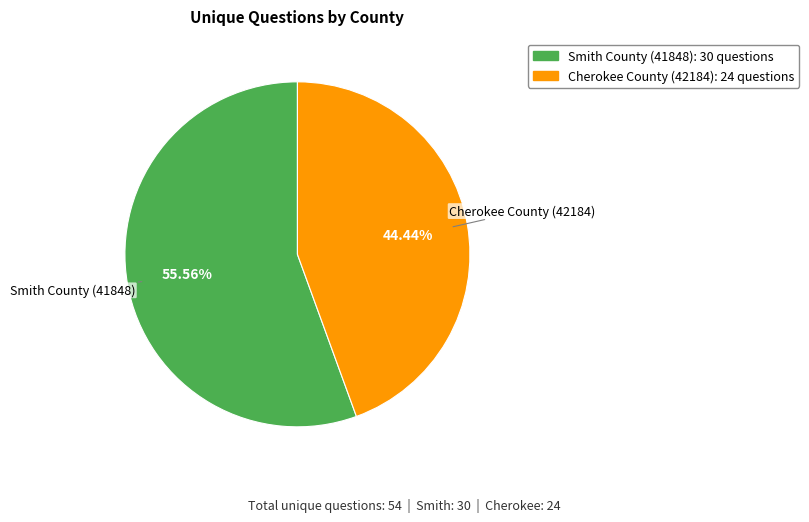

Combined, do Smith County (41848) and Cherokee County (42184) account for over 50%?

Yes